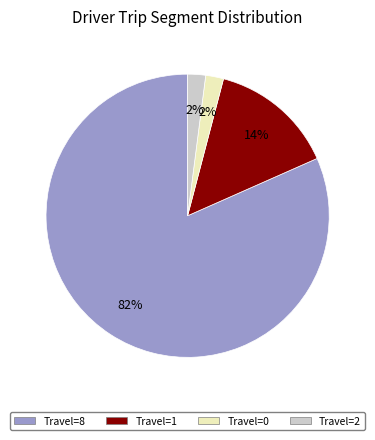

How many slices are in this pie chart?

4